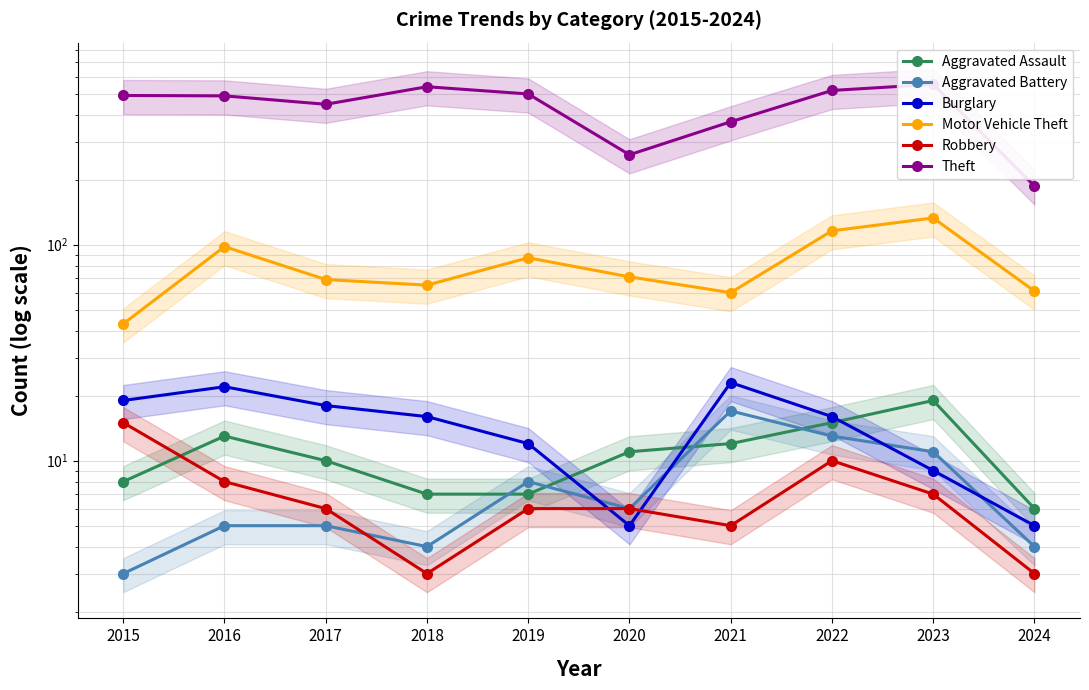

Where is the first local maximum for Burglary?

2016